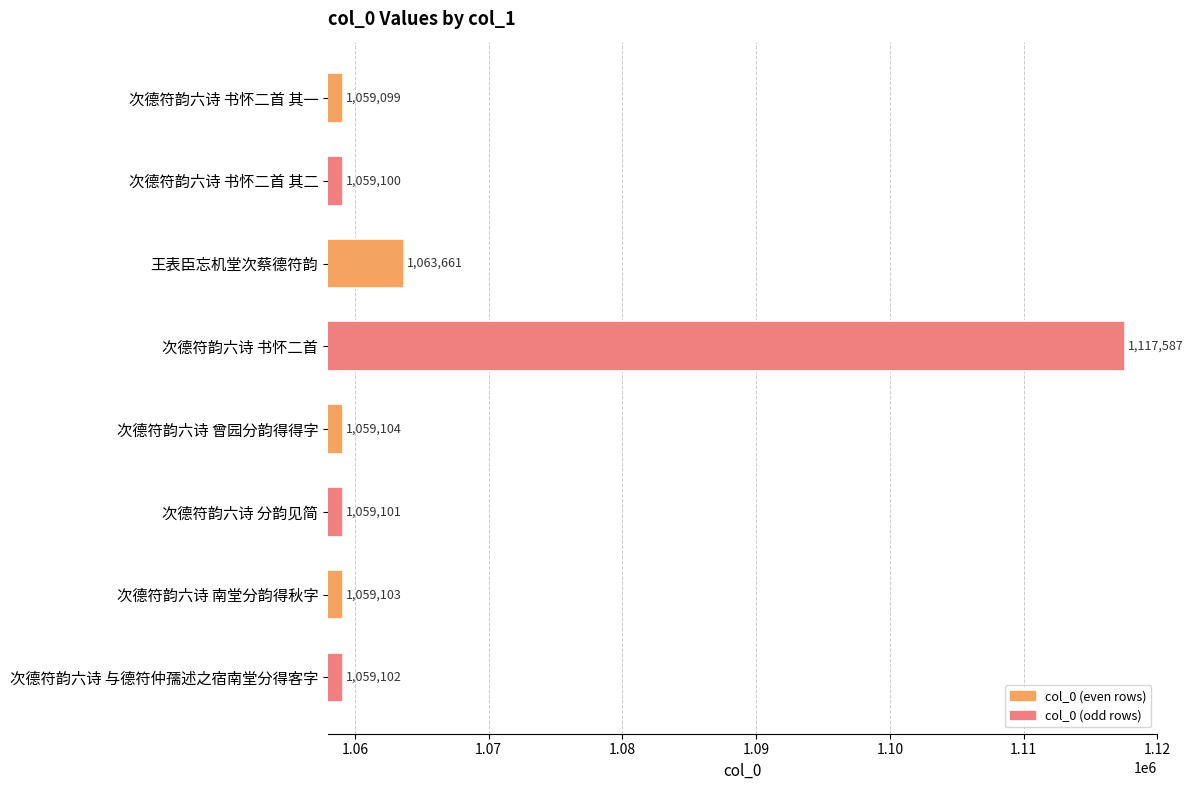

Read the value at 次德符韵六诗 书怀二首 其二, to the nearest 10.

1059100